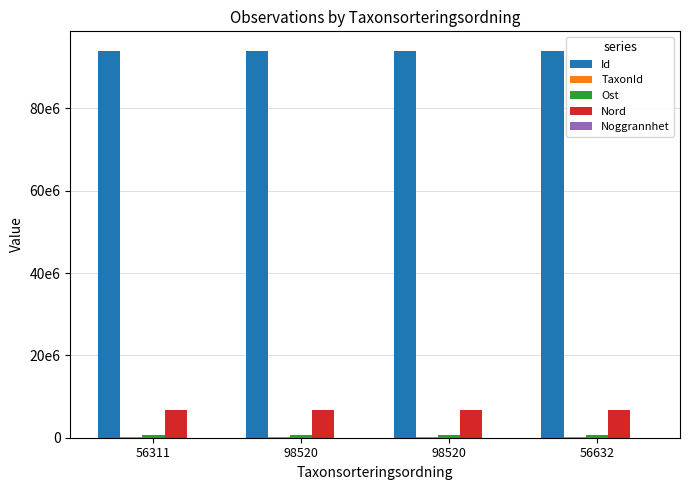

At which label is Ost closest to 706255?

56311